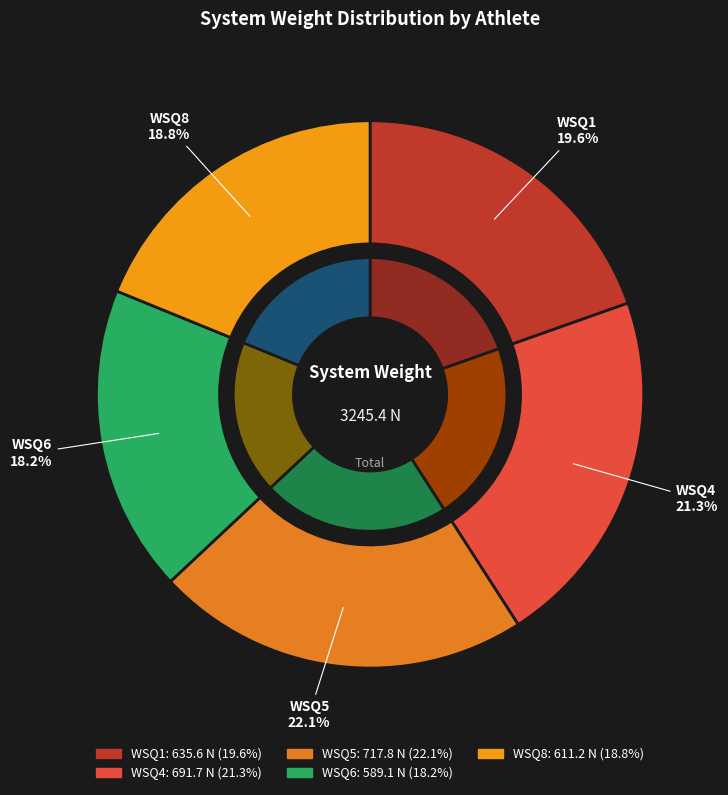

Does WSQ5 account for over 50% of the chart?

No